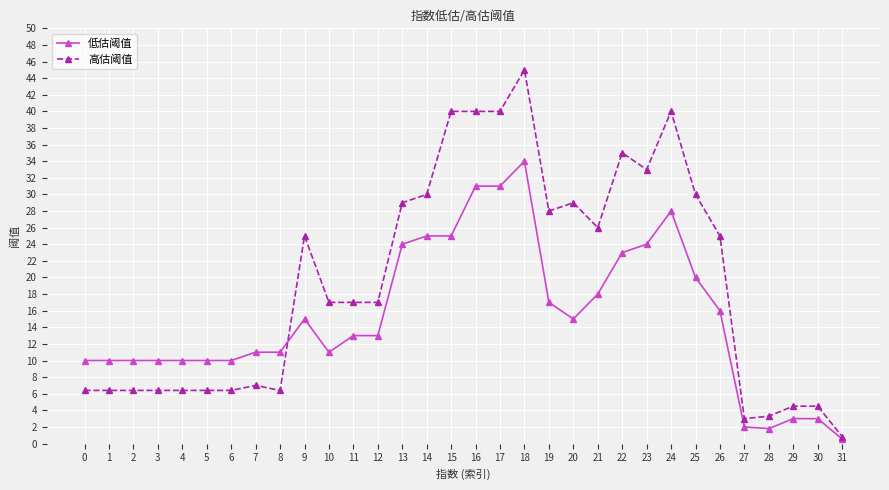

Which series has the largest total across all categories?

高估阈值